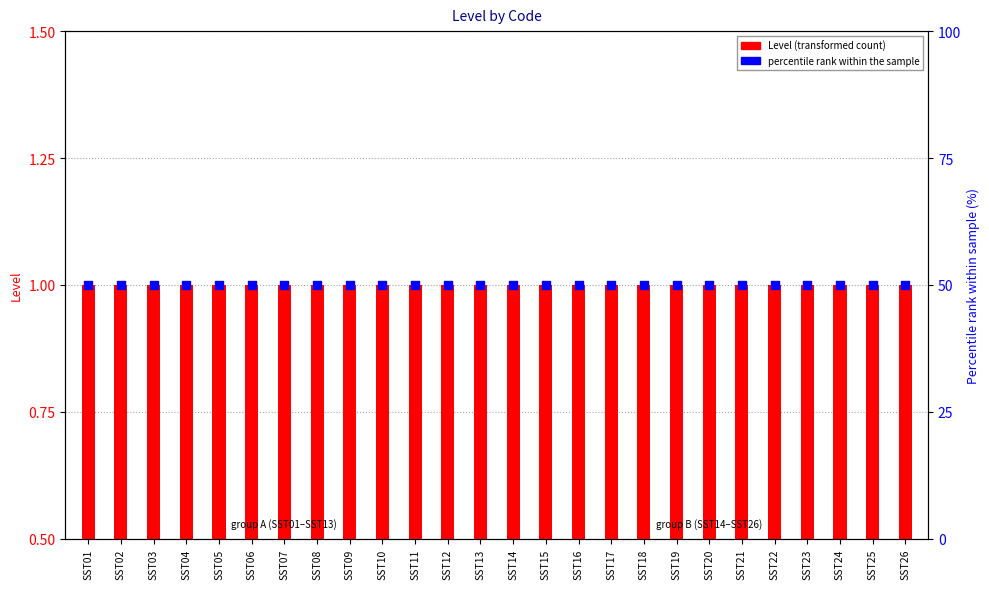

Is the value of percentile rank within the sample at SST12 greater than the value of Level (transformed count) at SST17?

Yes